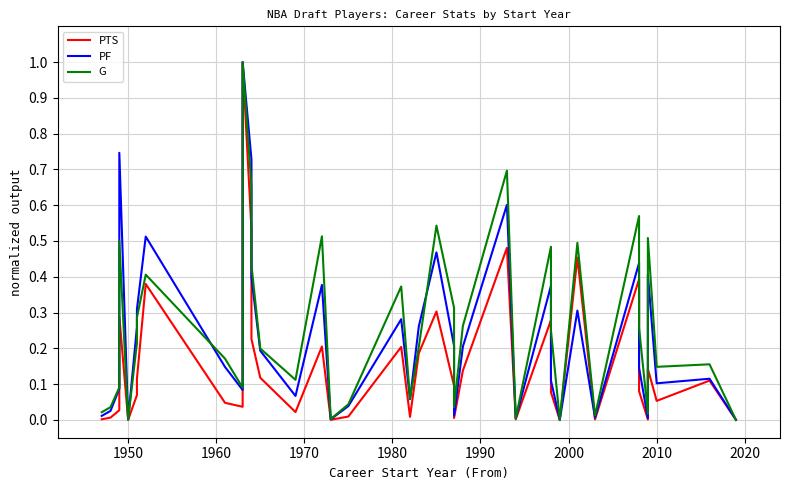

What are all the series names shown in the legend?

PTS, PF, G